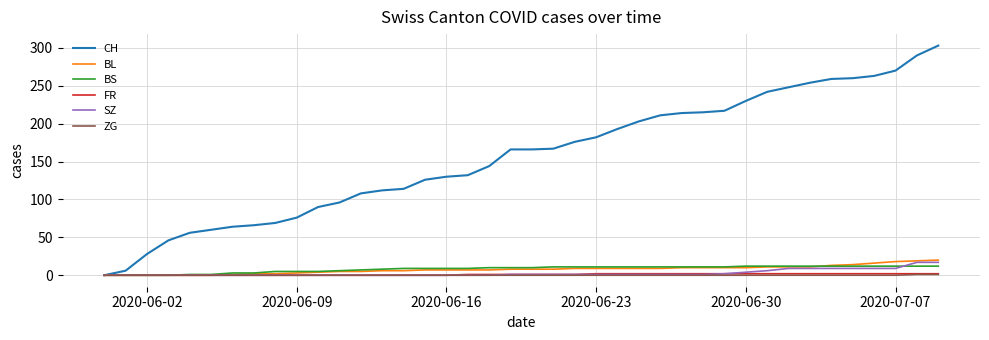

Which series has the largest total across all categories?

CH